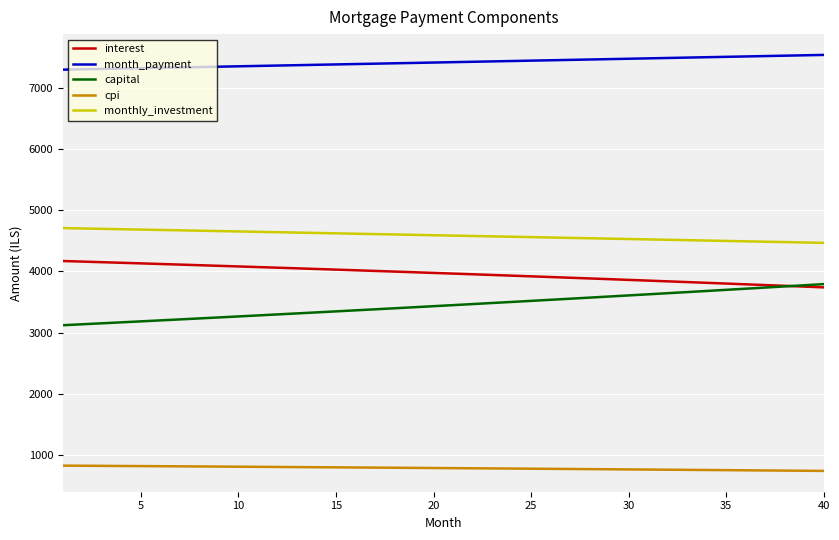

What are all the series names shown in the legend?

interest, month_payment, capital, cpi, monthly_investment